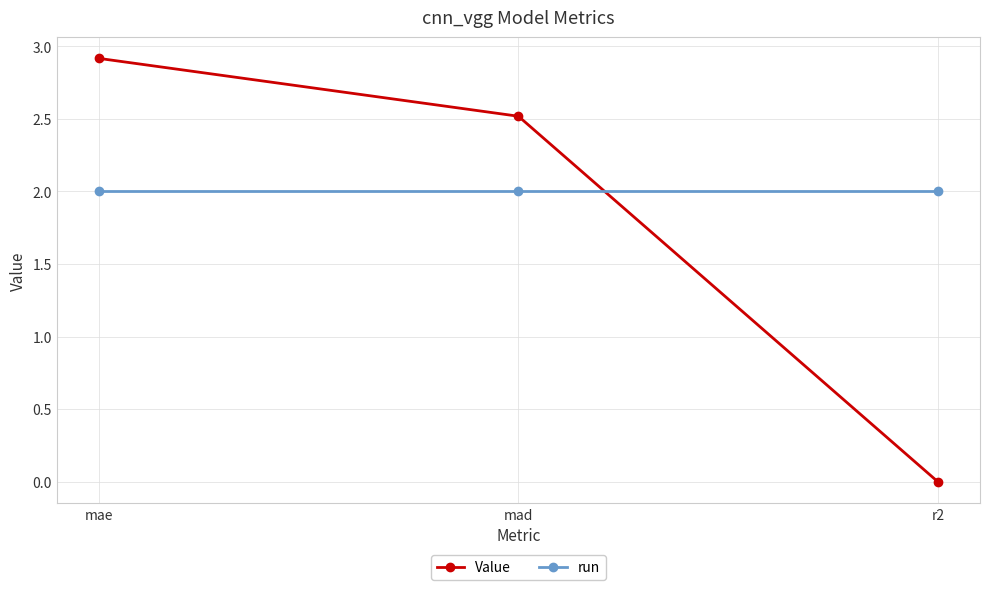

At which category does the chart reach its peak across all series?

mae